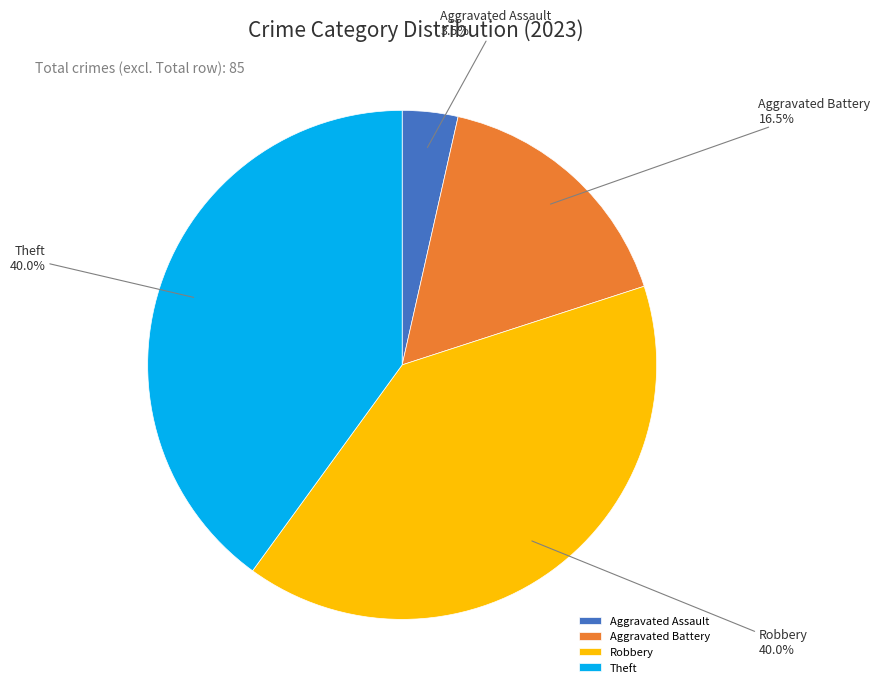

How many slices are in this pie chart?

4